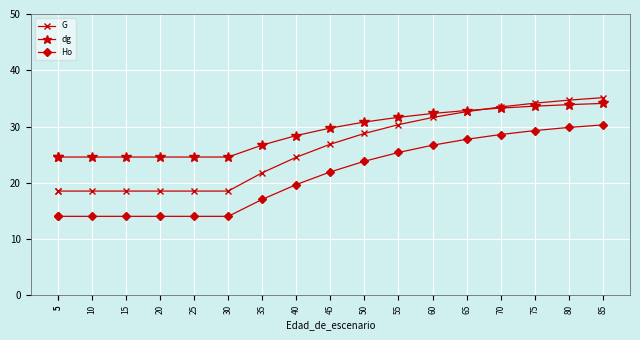

True or false: dg has a value of 24.6 at 20.

True